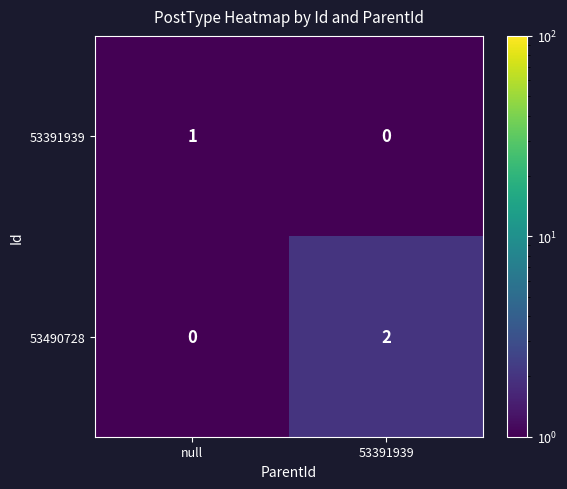

At which category is the sum across all series the highest?

53391939